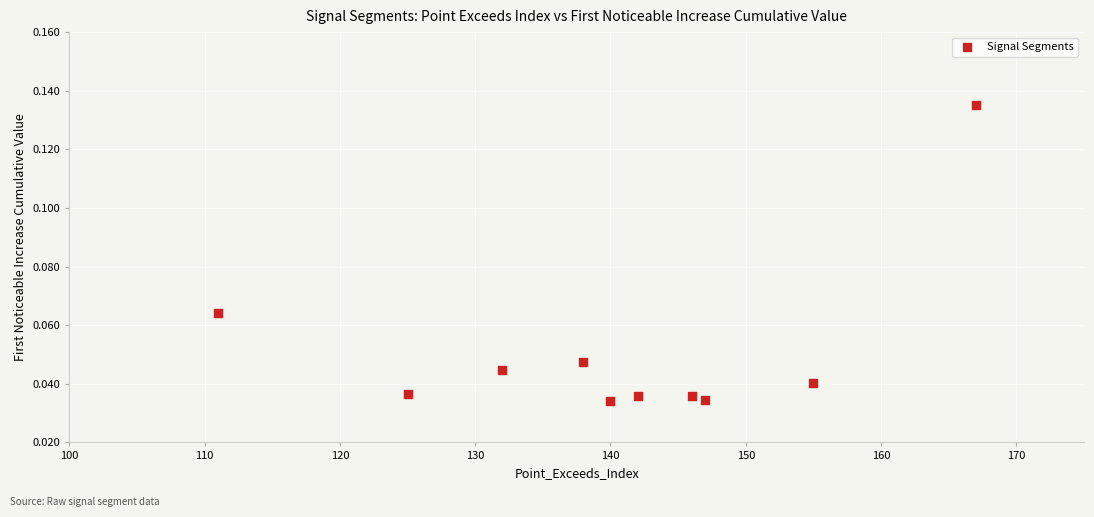

What is the average X value?

140.3